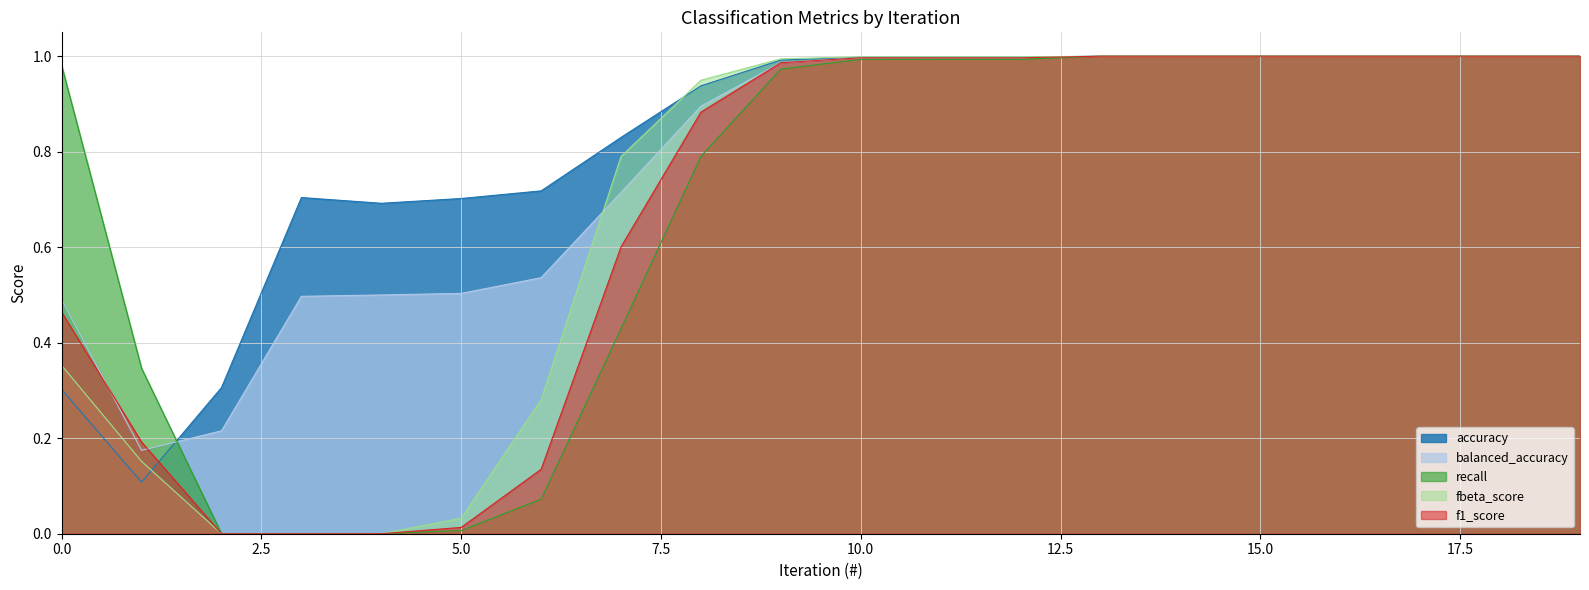

Rank the categories by accuracy value from lowest to highest.

1, 0, 2, 4, 5, 3, 6, 7, 8, 9, 10, 11, 12, 13, 14, 15, 16, 17, 18, 19